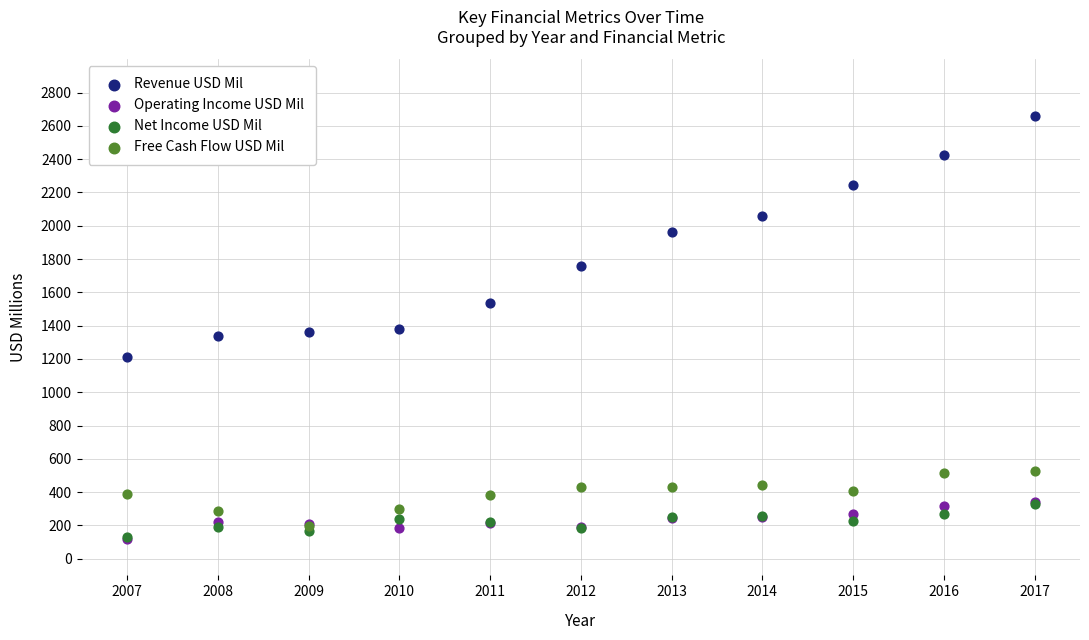

What are all the series names shown in the legend?

Revenue USD Mil, Operating Income USD Mil, Net Income USD Mil, Free Cash Flow USD Mil